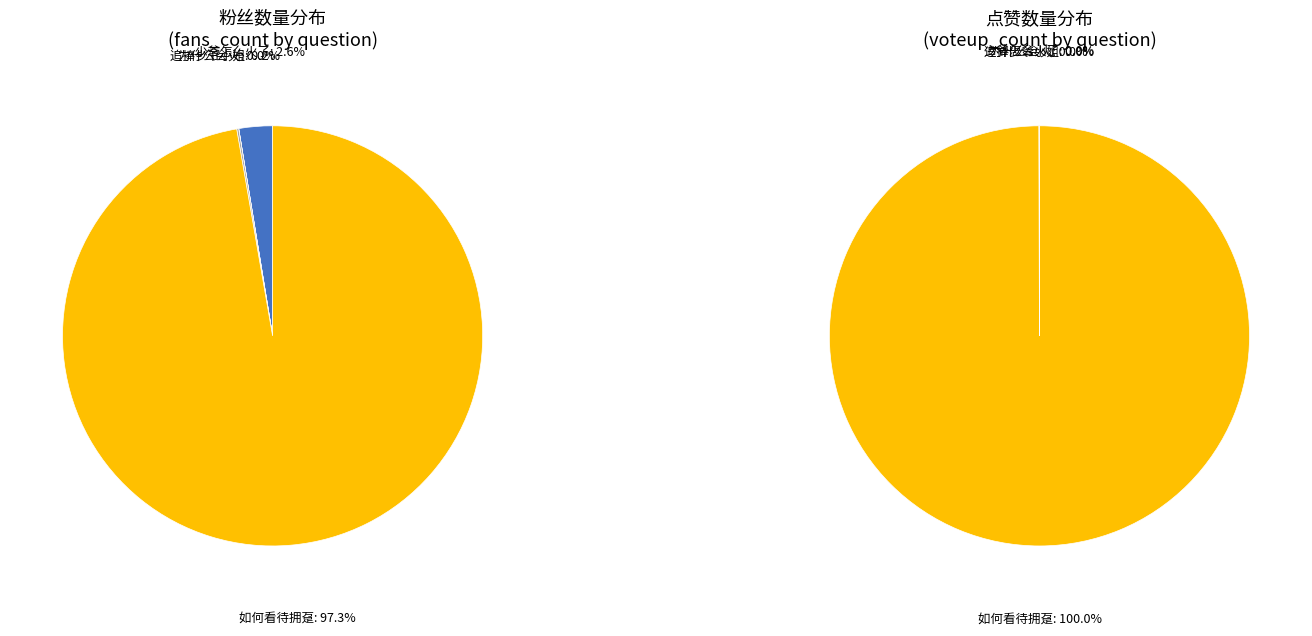

Which has a higher value, 万柳书院为什么会火？反映了什么社会现象? or 万柳书院的少爷怎么火了？?

万柳书院的少爷怎么火了？